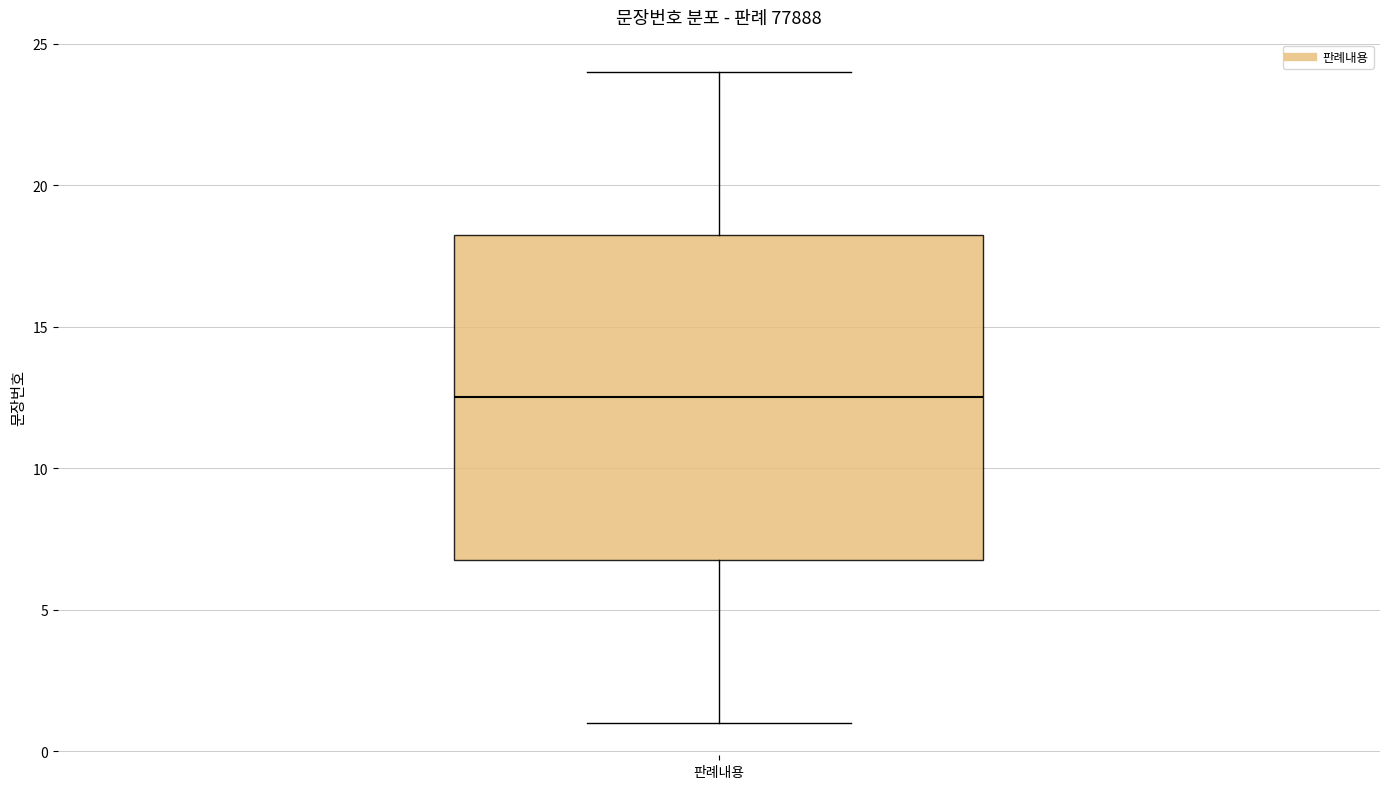

Where does the upper whisker of the box for 판례내용 end on the y-axis? The values are not printed on the chart, so give them approximately, as read against the axis.

24.0